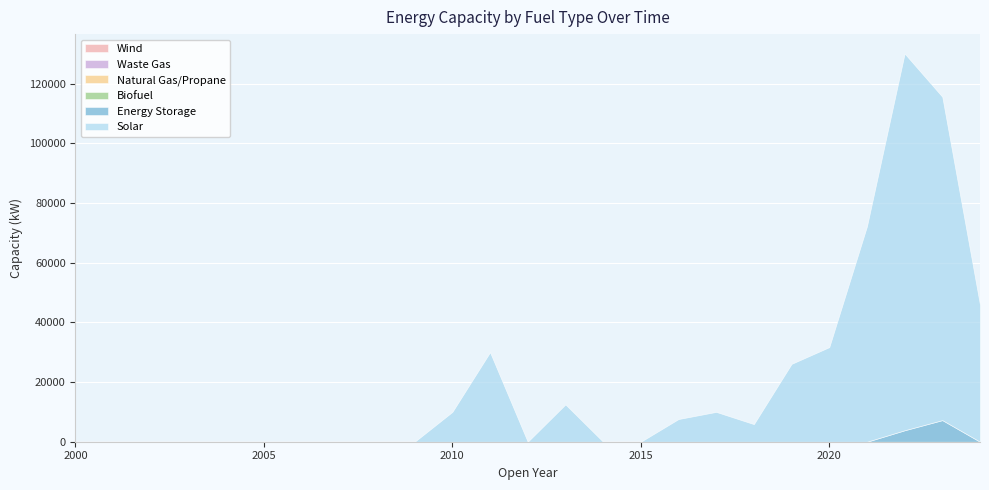

The value of Energy Storage at 2012 is 4576. True or false?

False